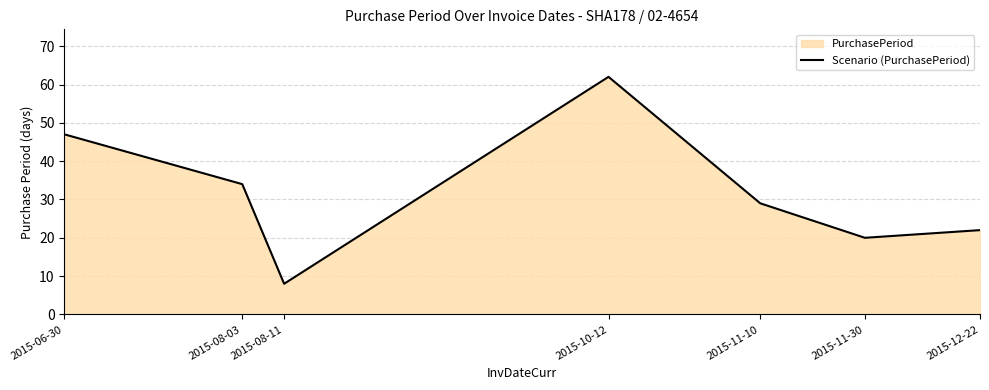

Between 2015-10-12 and 2015-12-22, which is larger?

2015-10-12